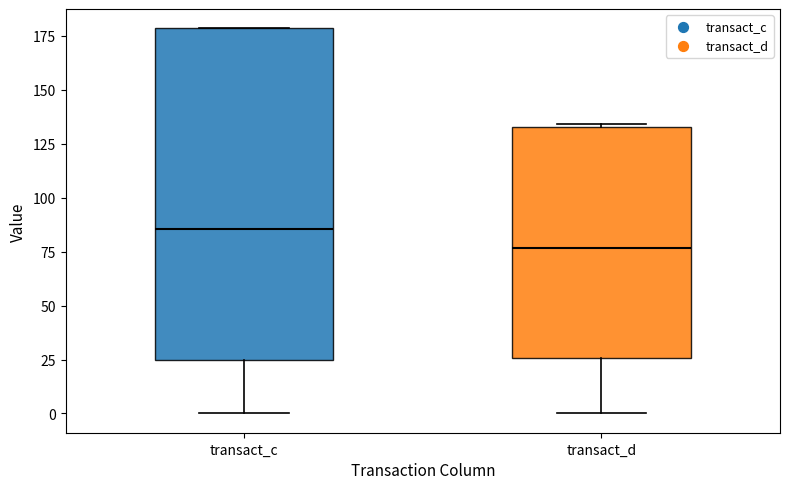

Where does the lower whisker of the box for transact_c end on the y-axis? The values are not printed on the chart, so give them approximately, as read against the axis.

0